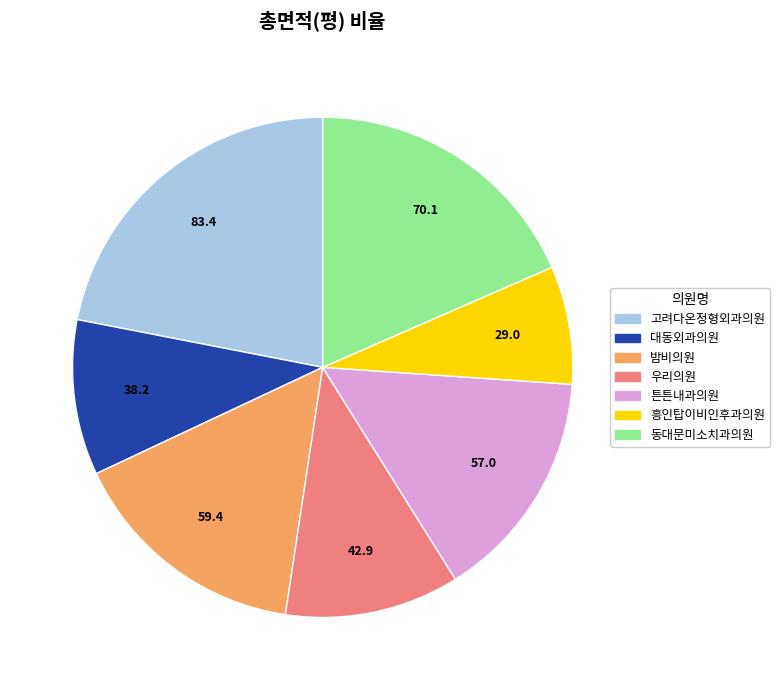

Rank the categories by value from highest to lowest.

고려다온정형외과의원, 동대문미소치과의원, 밤비의원, 튼튼내과의원, 우리의원, 대동외과의원, 흥인탑이비인후과의원